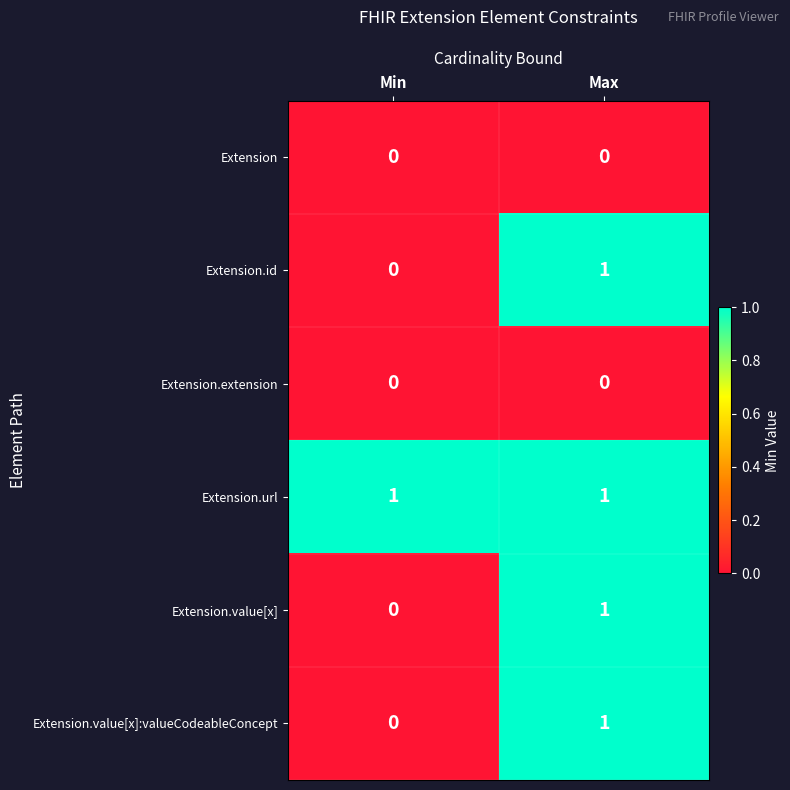

What is the greatest value displayed?

1